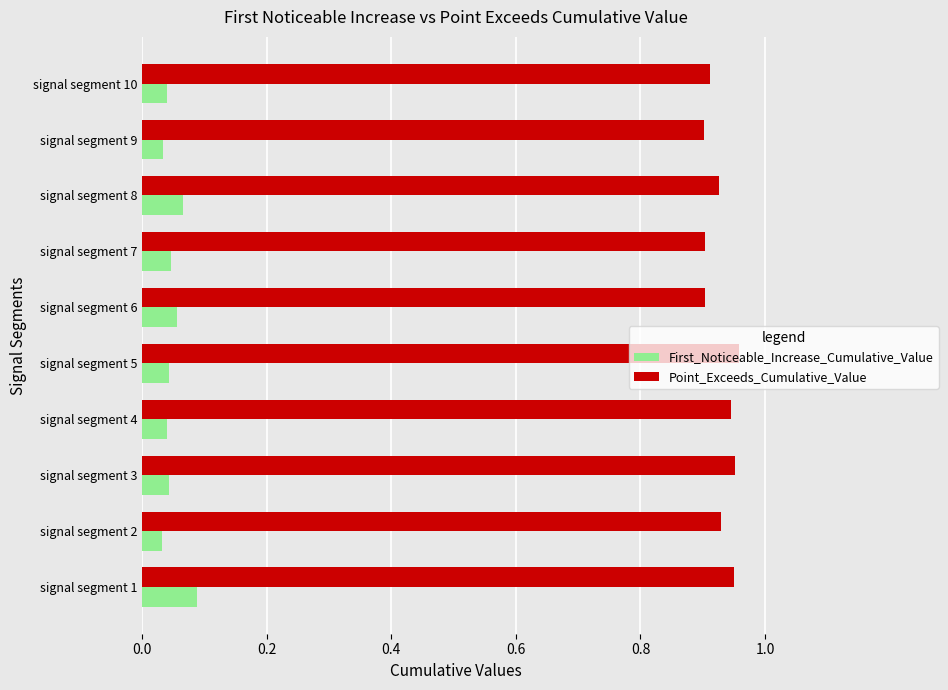

What is the sum of all Point_Exceeds_Cumulative_Value values?

9.3